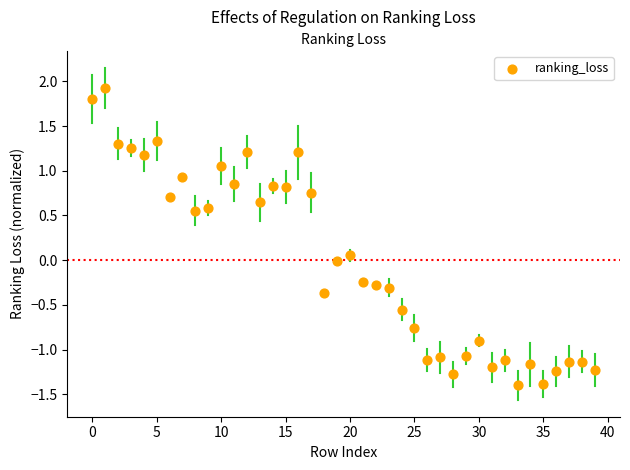

What is the range of Y values (max minus min)?

3.3